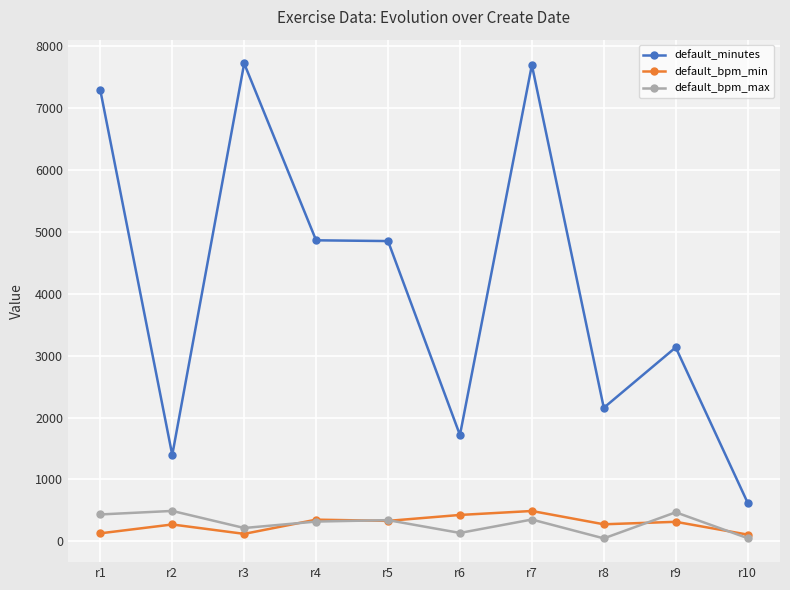

How many lines are shown in the chart?

3